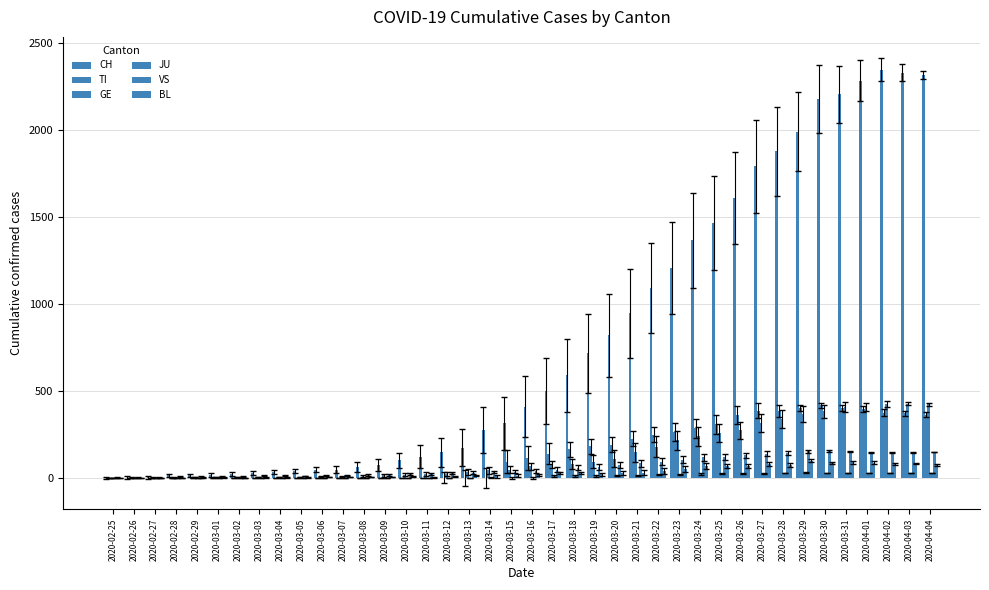

How many groups of bars are there?

40